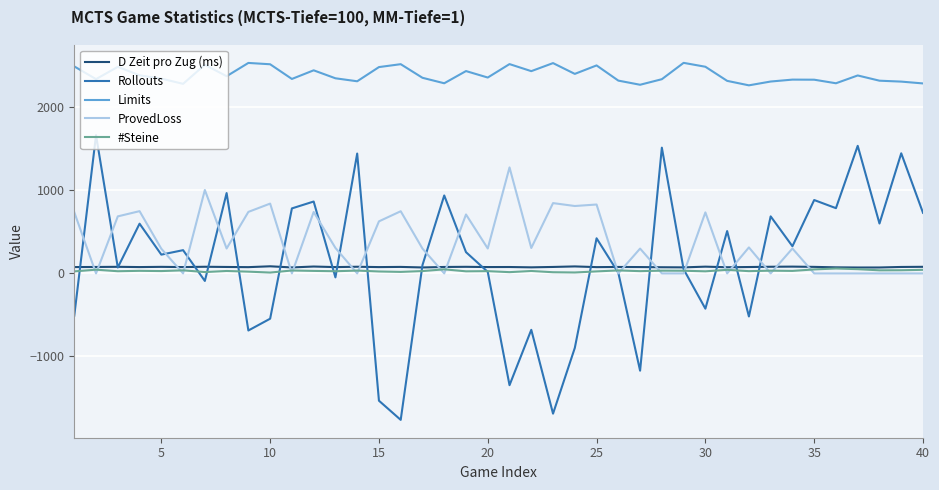

True or false: ProvedLoss and Limits intersect in this chart.

False